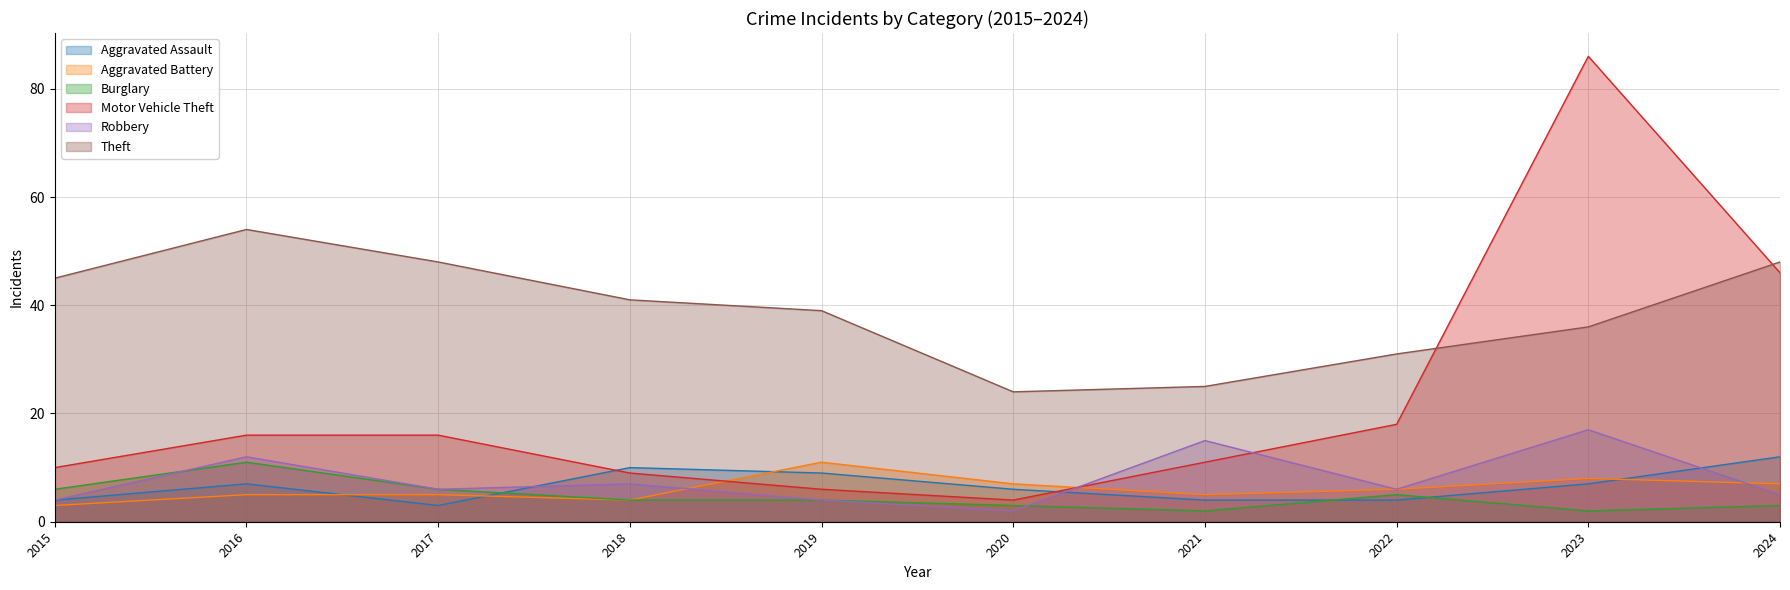

What is the lowest value of the Aggravated Assault series?

3